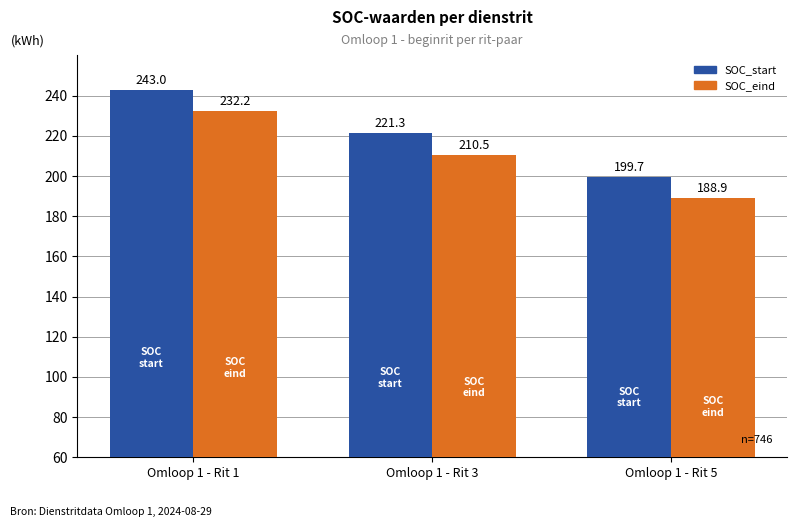

What is the highest value of the SOC_start series?

243.0